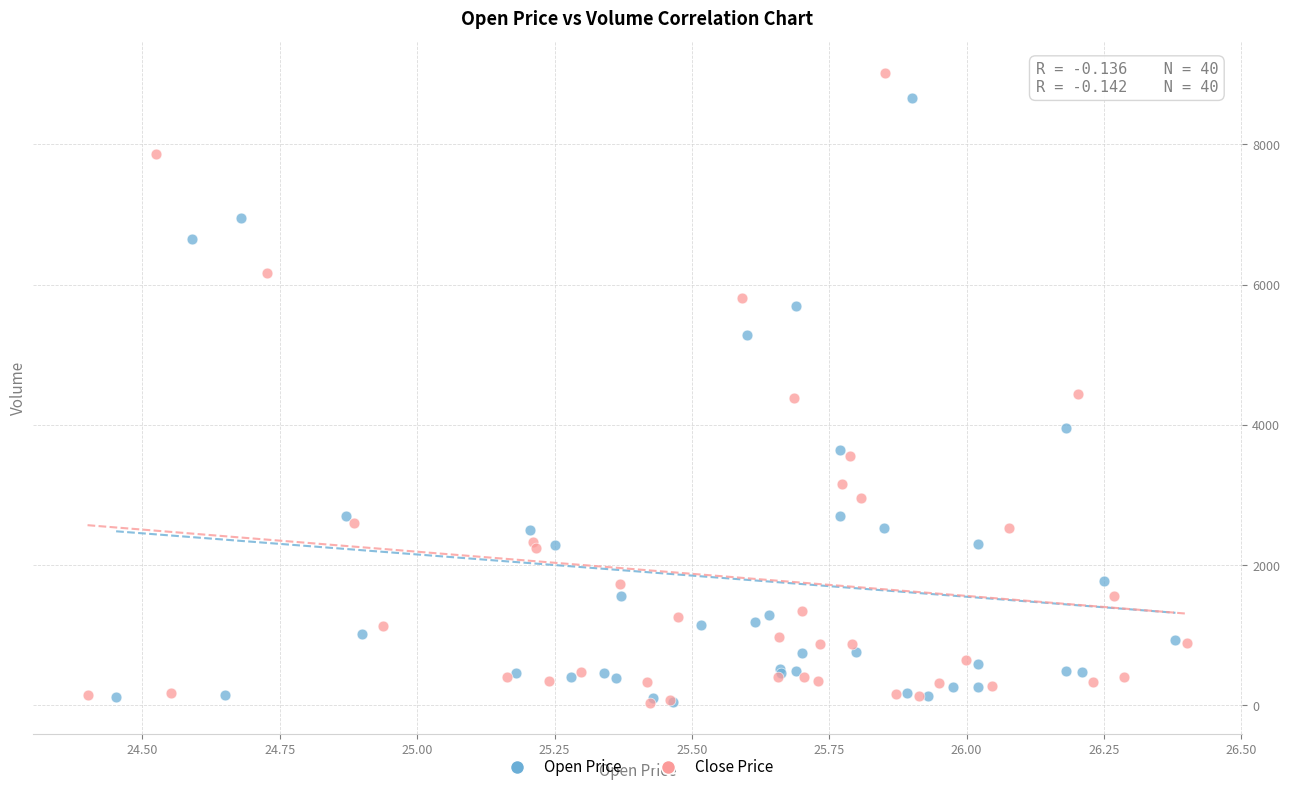

Which series contains the highest Y value?

Close Price